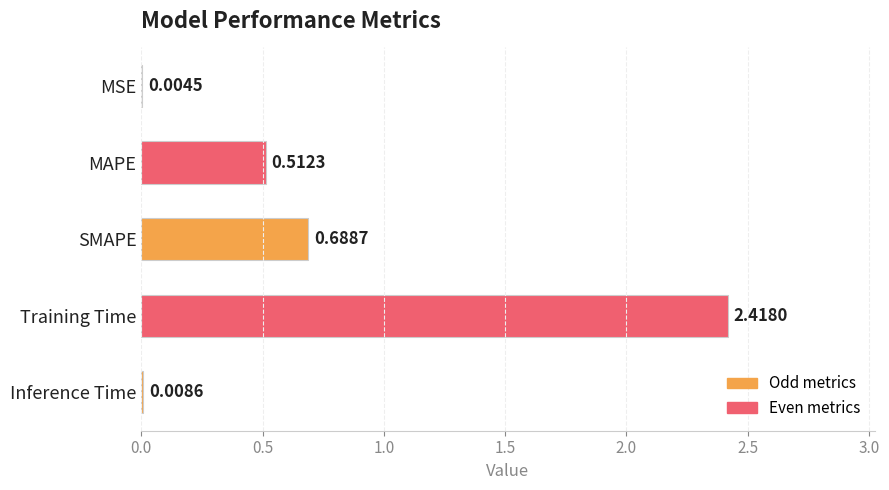

Which category has the highest value across all series?

Training Time